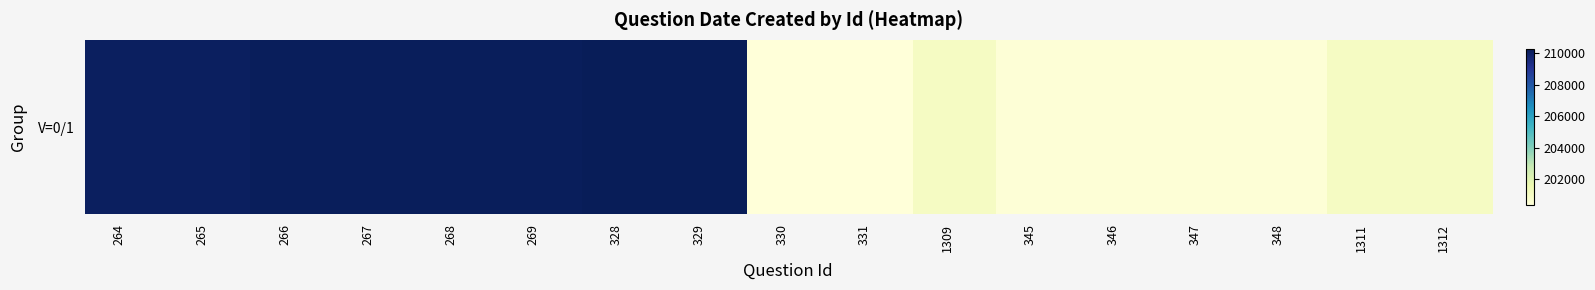

What is the change in value from 266 to 347?

-9790